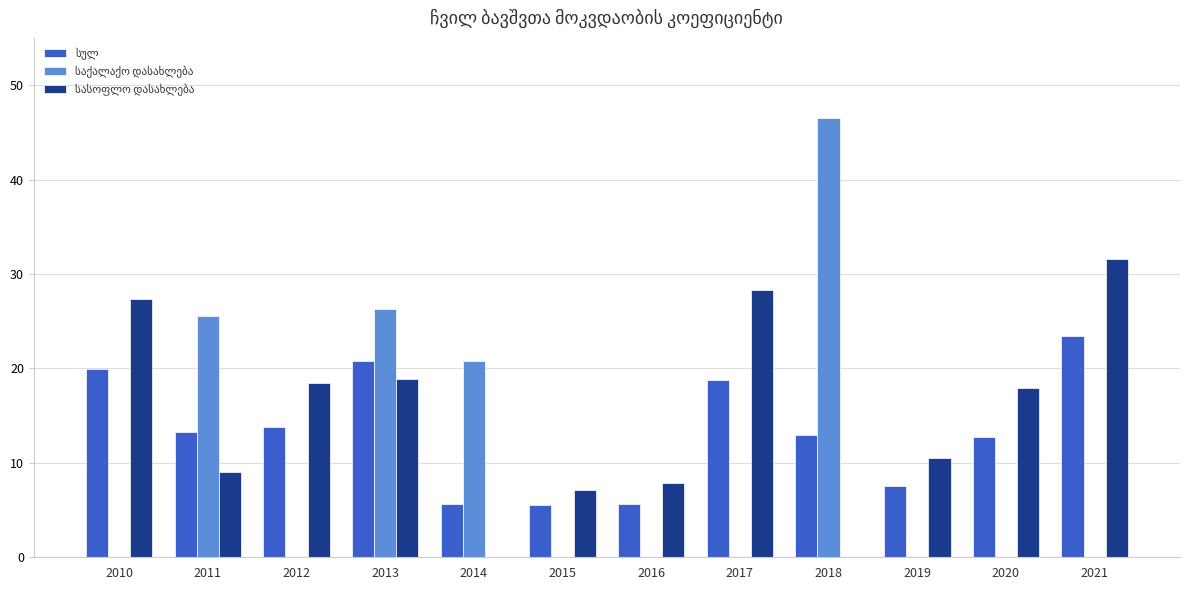

What is the total value across all series at 2019?

18.0